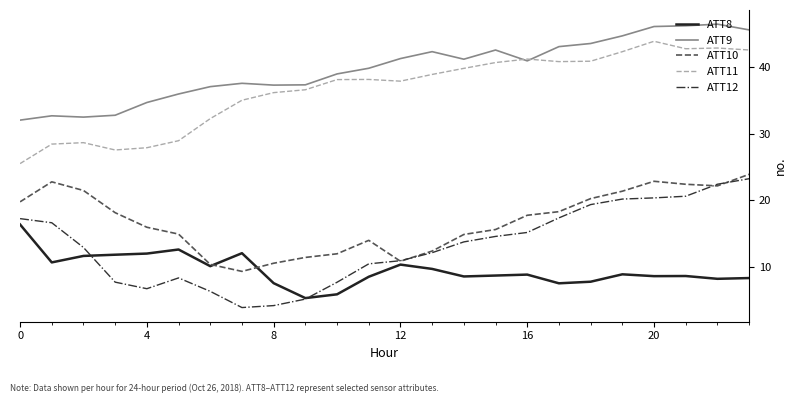

What is the lowest value of the ATT9 series?

32.0